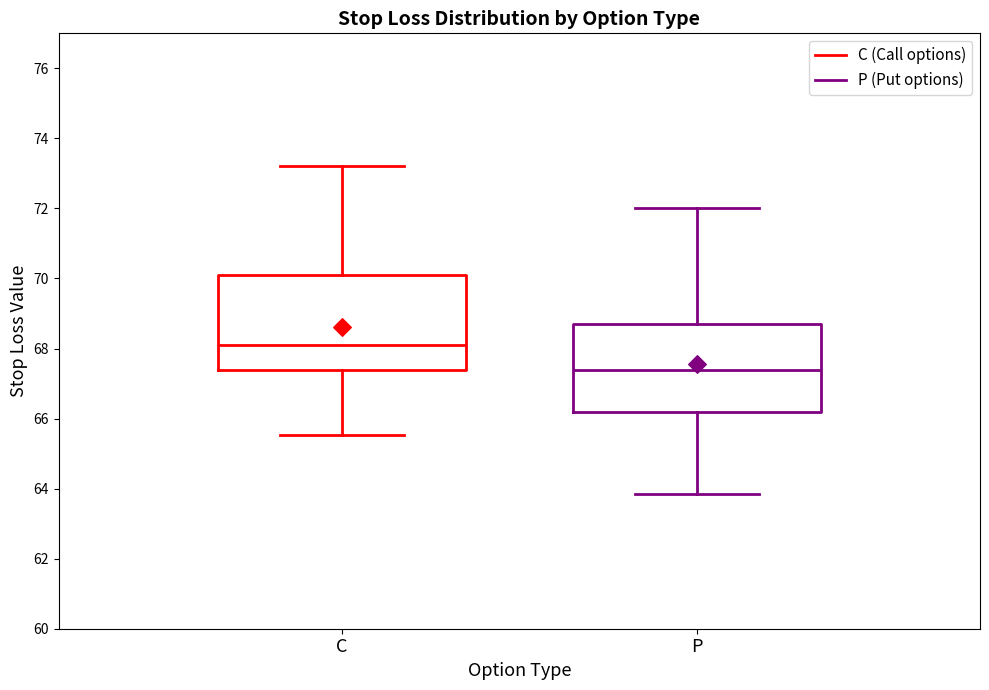

Where is the upper edge of the box for P on the y-axis? The values are not printed on the chart, so give them approximately, as read against the axis.

68.8